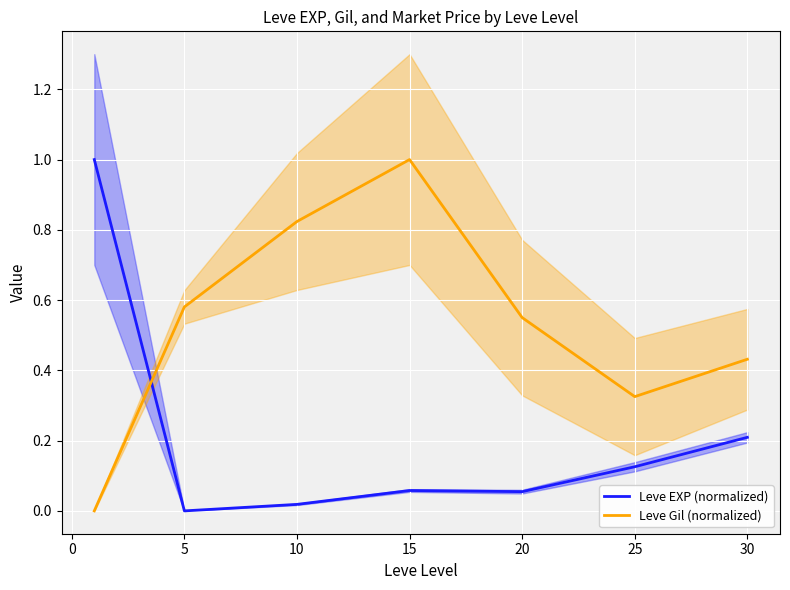

What is the difference between the maximum and minimum values in the Leve Gil (normalized) series?

1.0